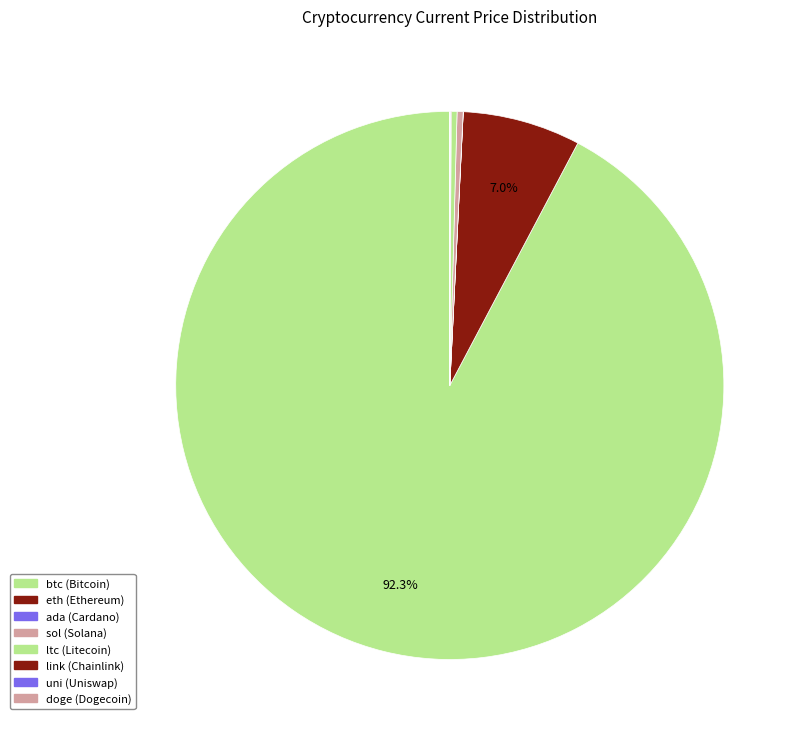

How many slices are in this pie chart?

8